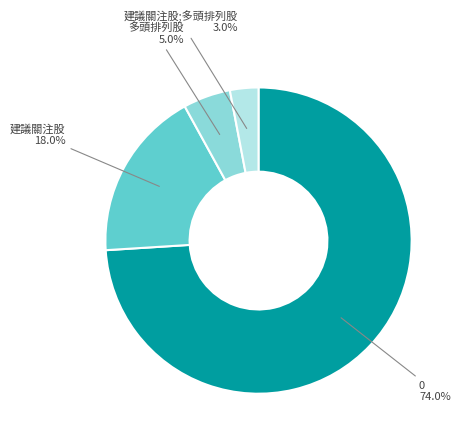

Is there any slice that represents more than half of the pie?

Yes